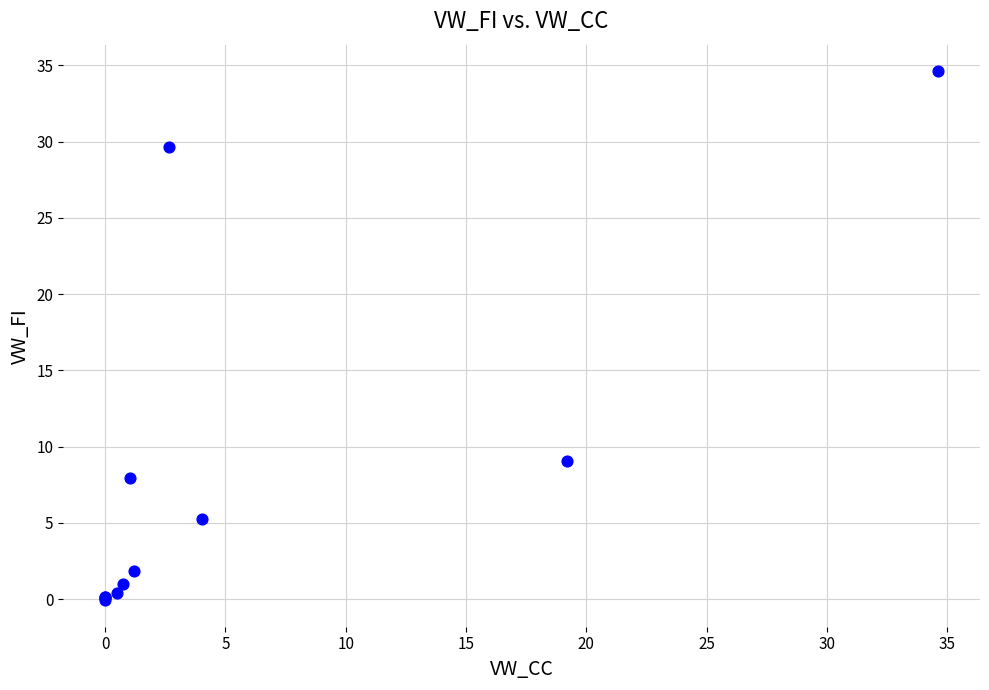

What Y value in the scatter plot is closest to 17?

9.1